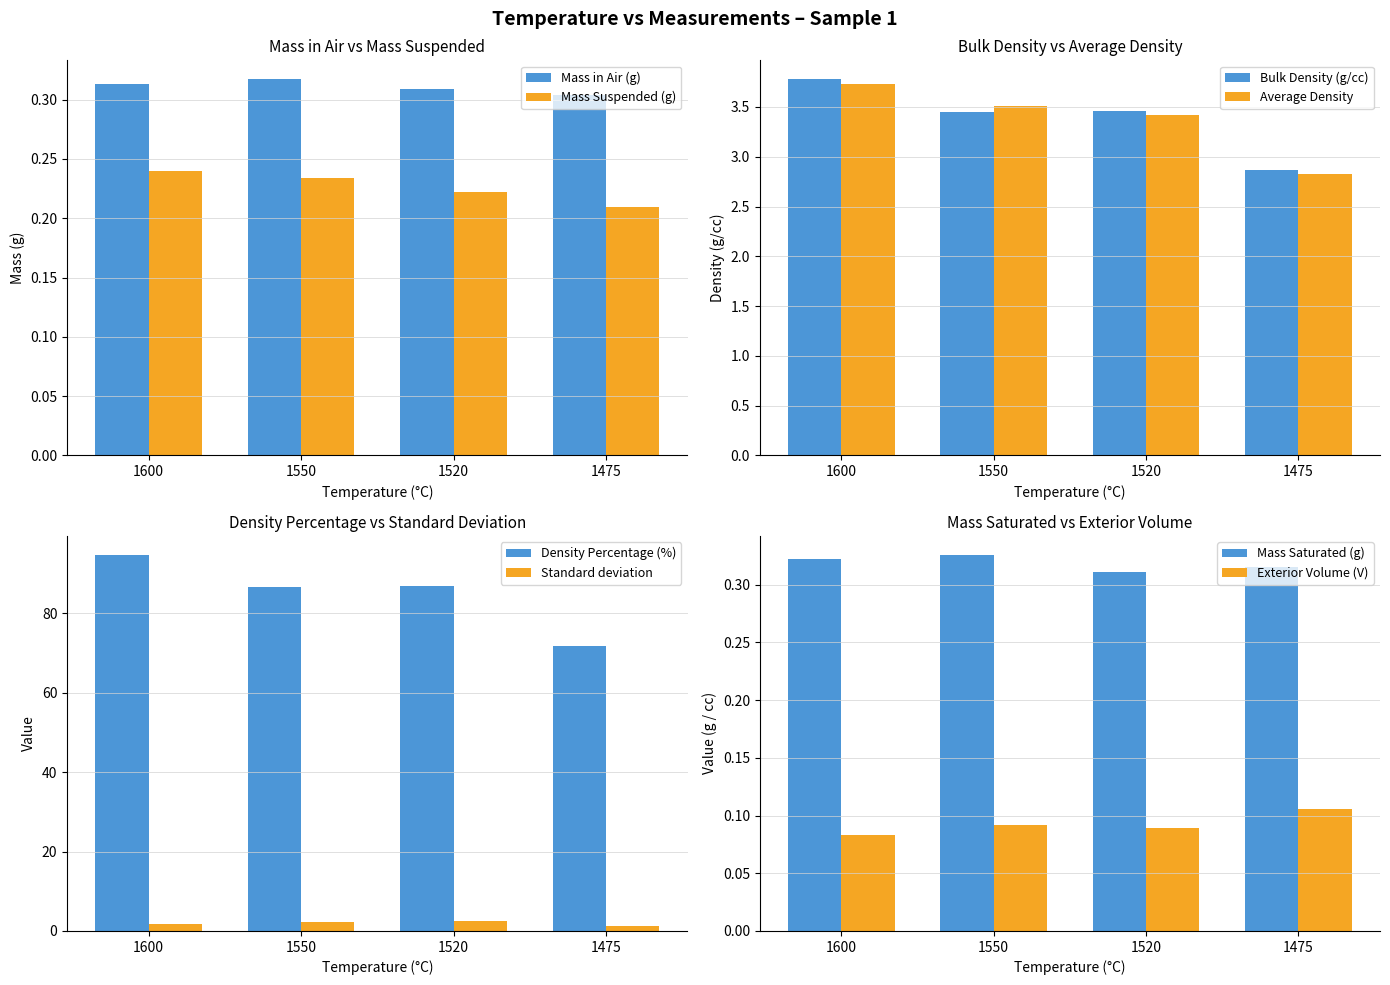

How many Mass Suspended (g) values are between 0 and 1?

4